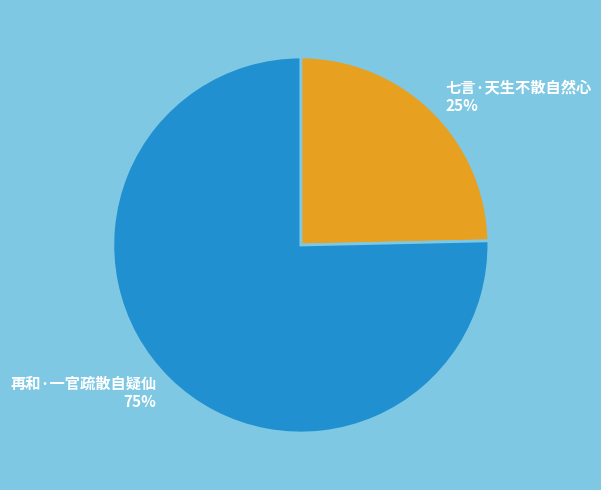

The 再和·一官疏散自疑仙 slice represents 75% of the pie. True or false?

True